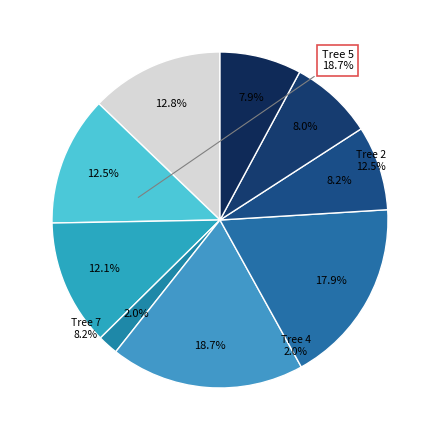

To the nearest percent, what is the average slice percentage?

11%